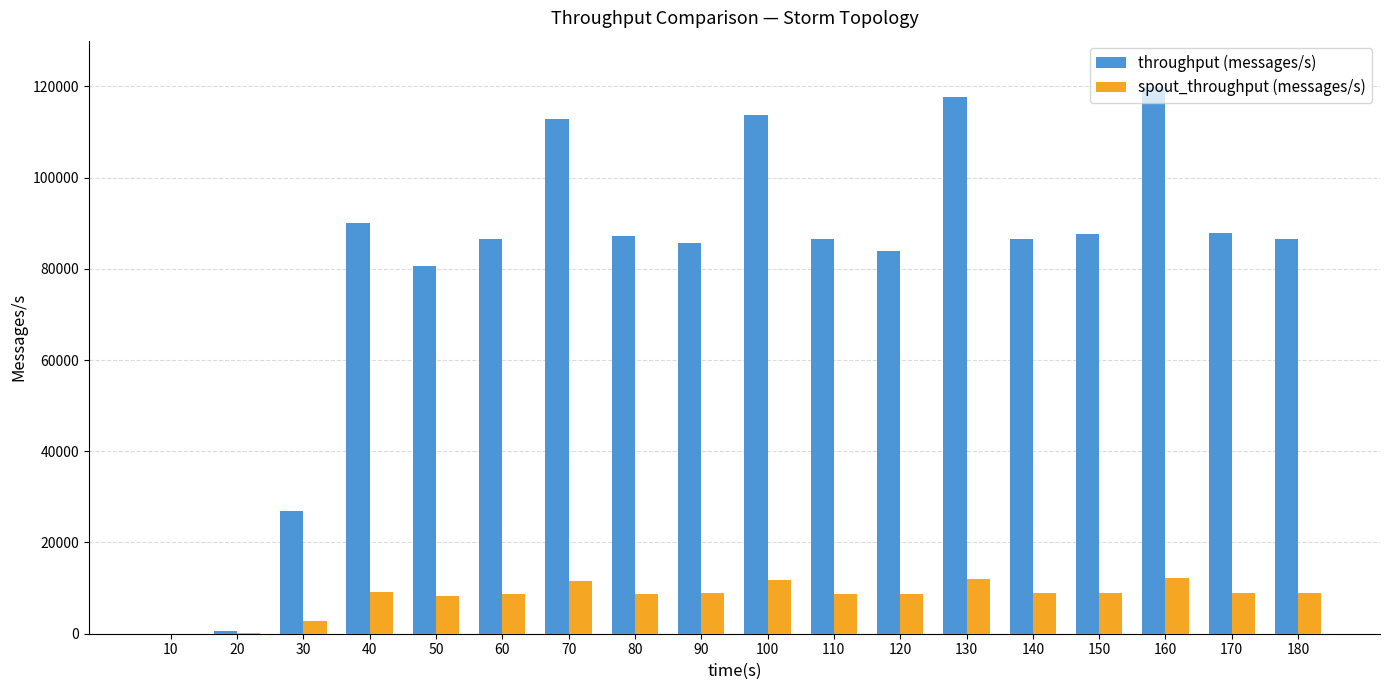

Between 30 and 50, which series saw the biggest shift?

throughput (messages/s)